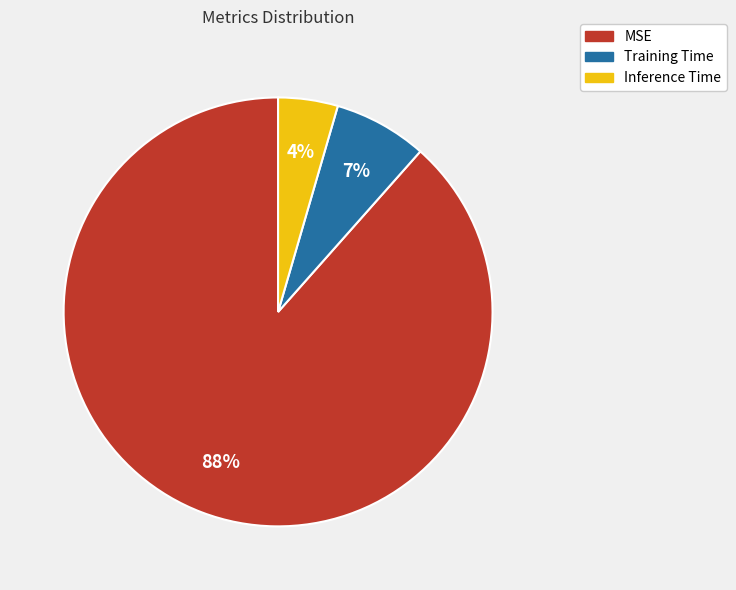

Is there any slice that represents more than half of the pie?

Yes